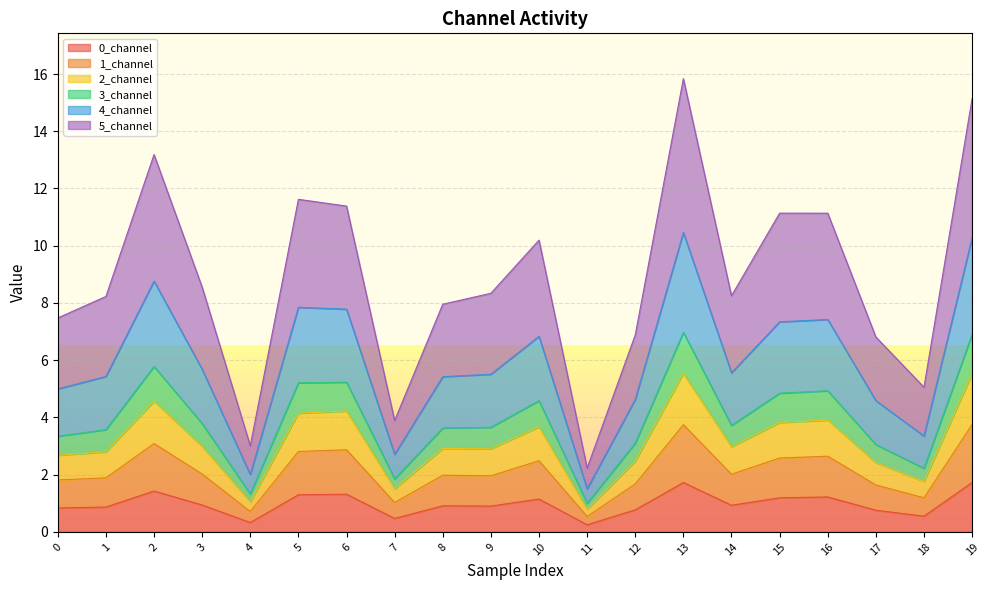

What is the total value across all series at 13?

15.8